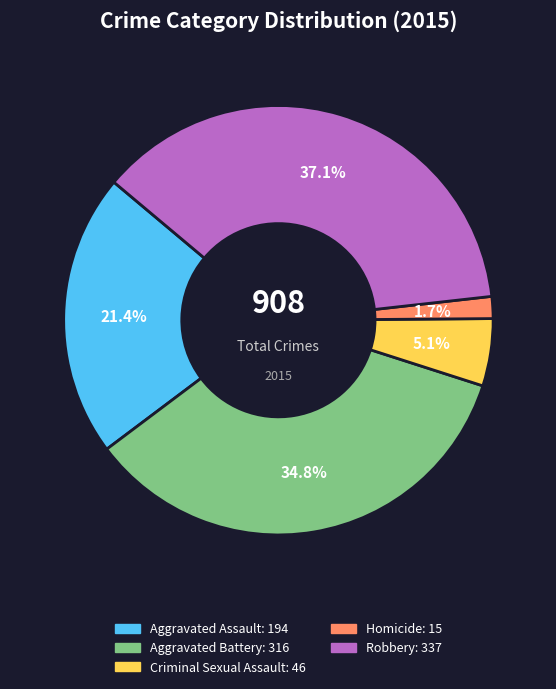

Is Homicide the majority of the pie?

No